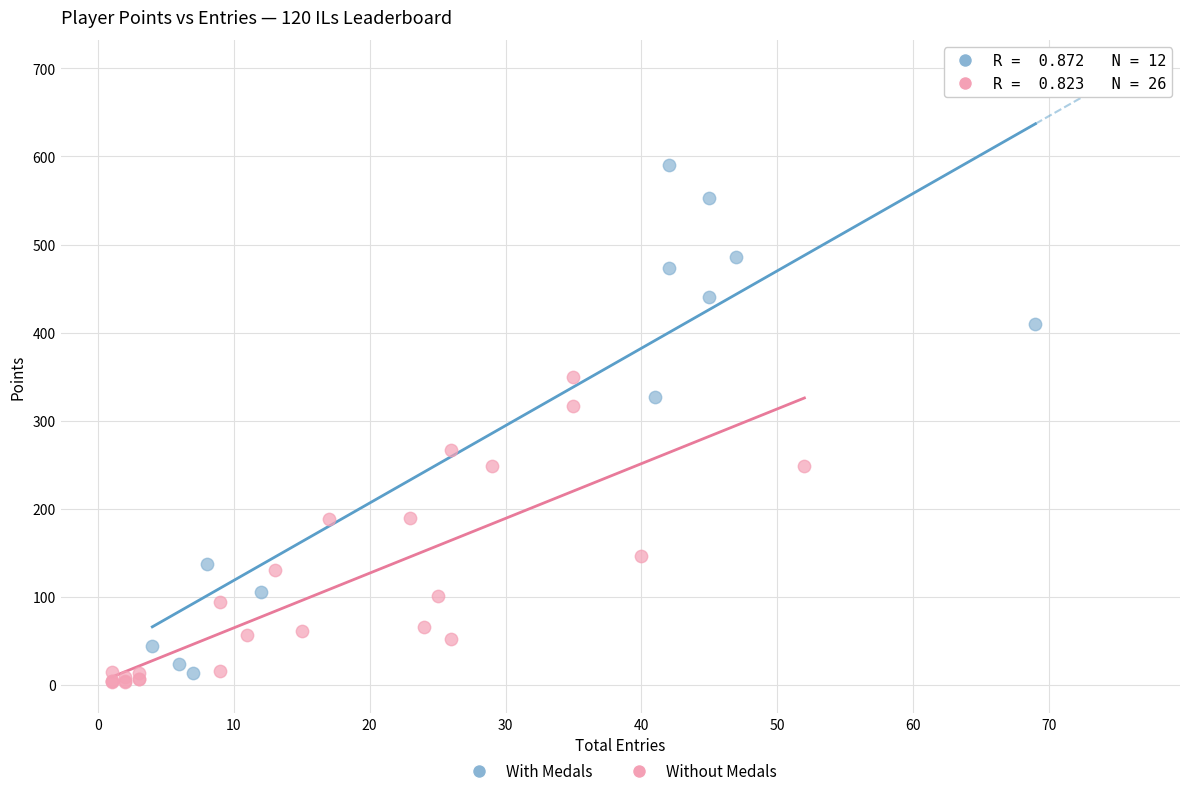

Which series has the largest Y range (max minus min)?

With Medals